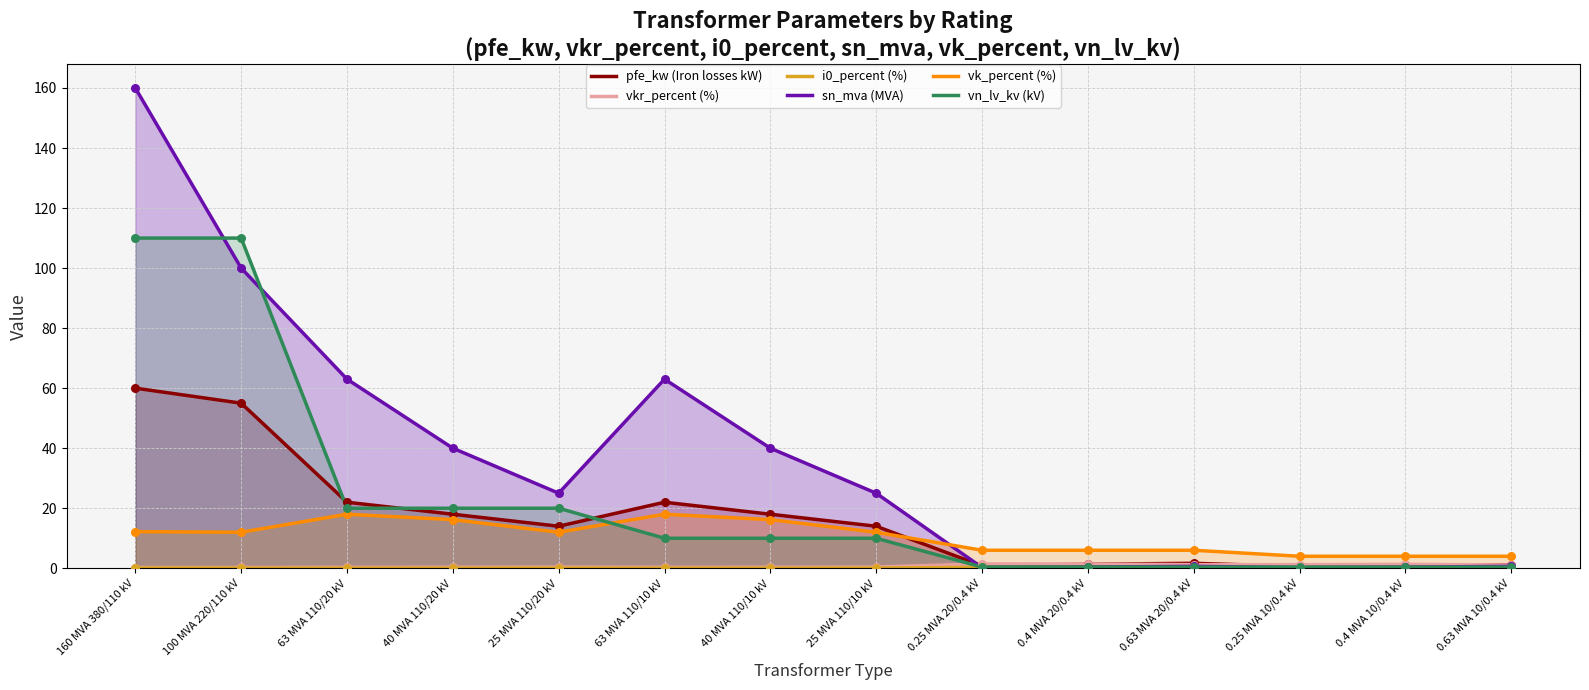

Which series reaches the maximum Y coordinate?

sn_mva (MVA)